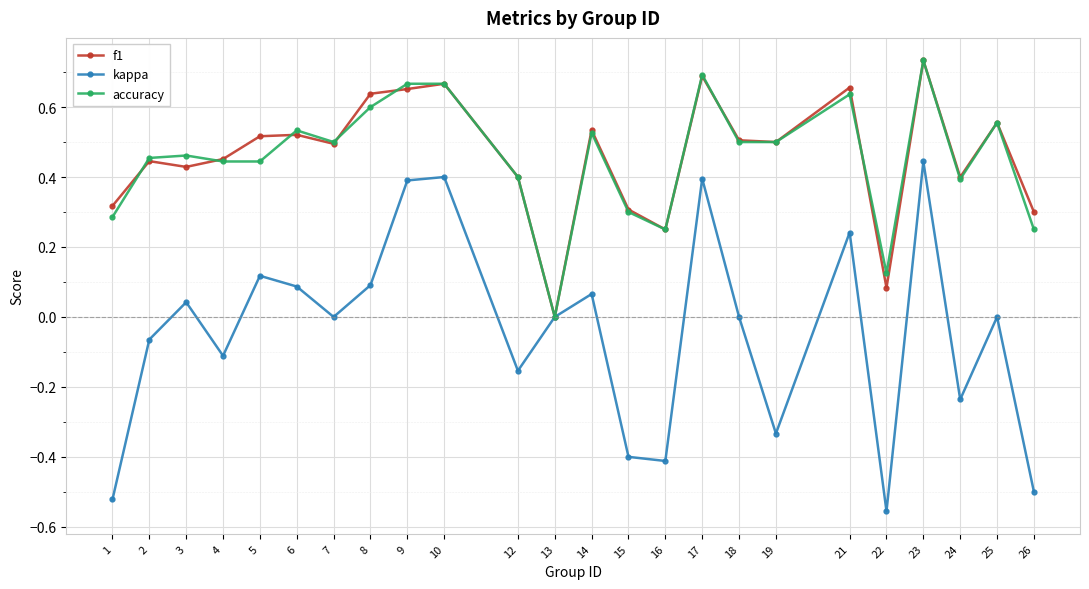

What are all the series names shown in the legend?

f1, kappa, accuracy